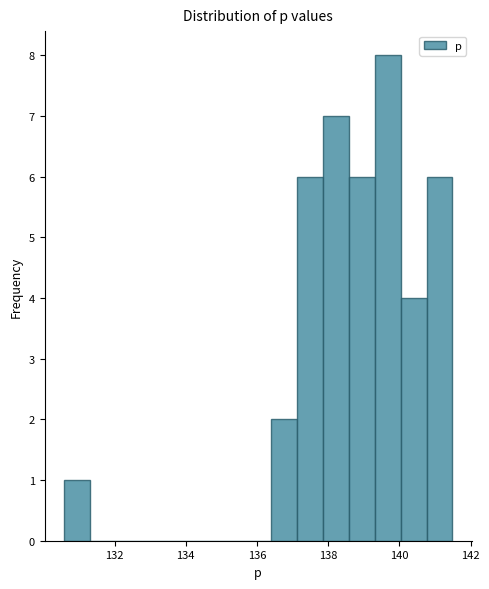

Around what value on the x-axis is the tallest bar? Give the approximate position of its centre, as read against the axis.

139.6